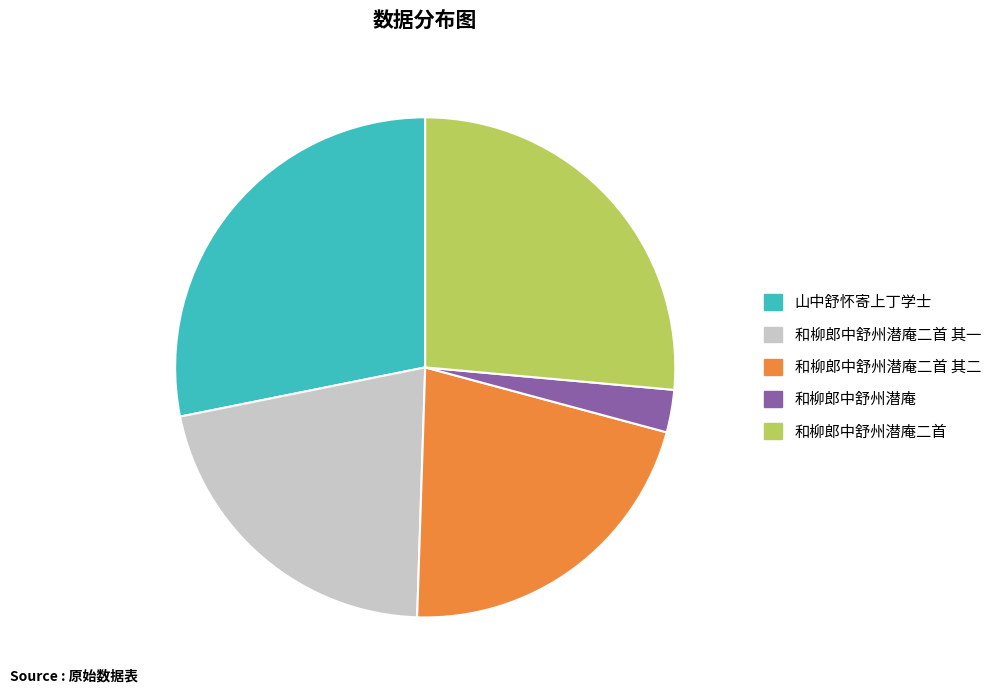

Combined, do 和柳郎中舒州潜庵二首 and 和柳郎中舒州潜庵 account for over 50%?

No